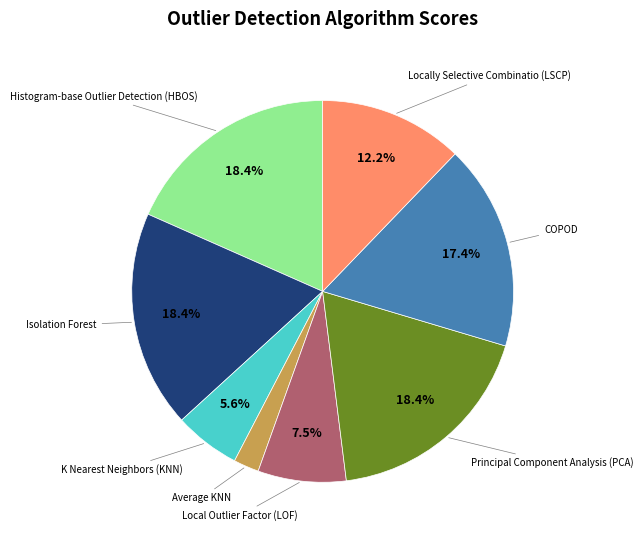

Is there a majority slice in this chart?

No